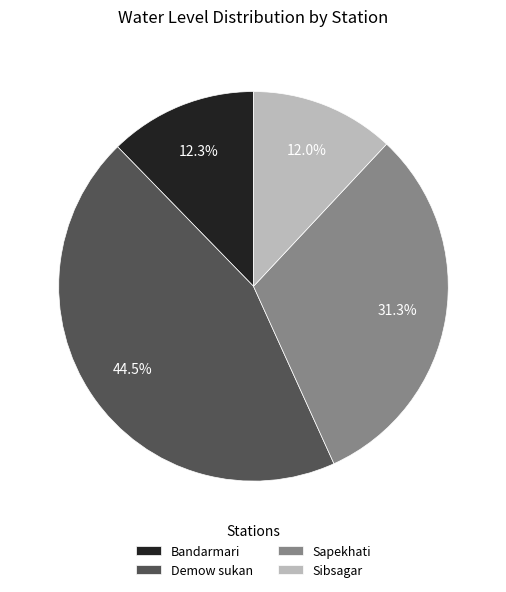

To the nearest percent, what is the difference between the Sapekhati and Sibsagar slice percentages?

19%